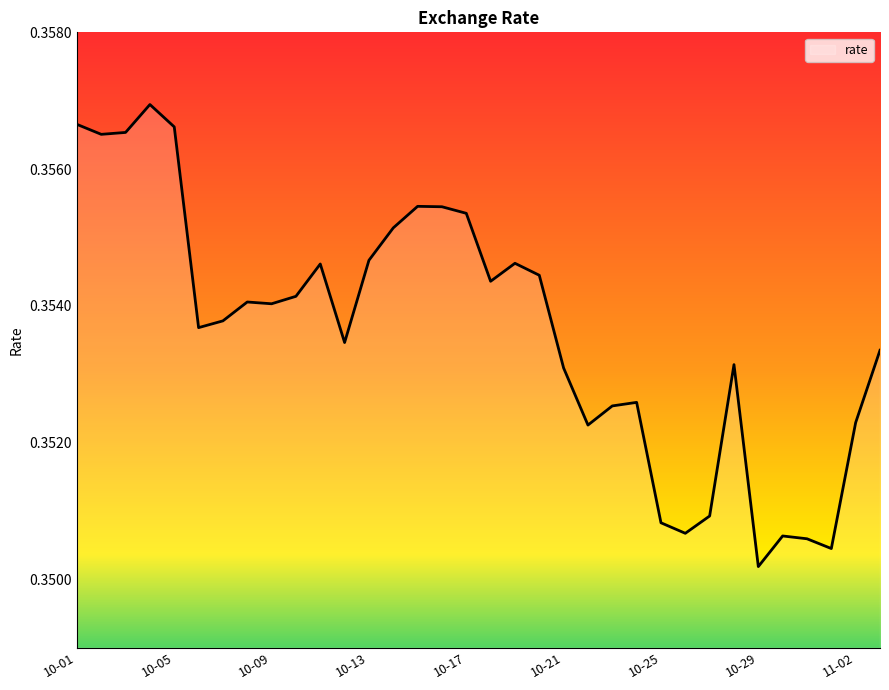

Reading right to left, list all the values displayed in this chart.

0.4	0.4	0.4	0.4	0.4	0.4	0.4	0.4	0.4	0.4	0.4	0.4	0.4	0.4	0.4	0.4	0.4	0.4	0.4	0.4	0.4	0.4	0.4	0.4	0.4	0.4	0.4	0.4	0.4	0.4	0.4	0.4	0.4	0.4